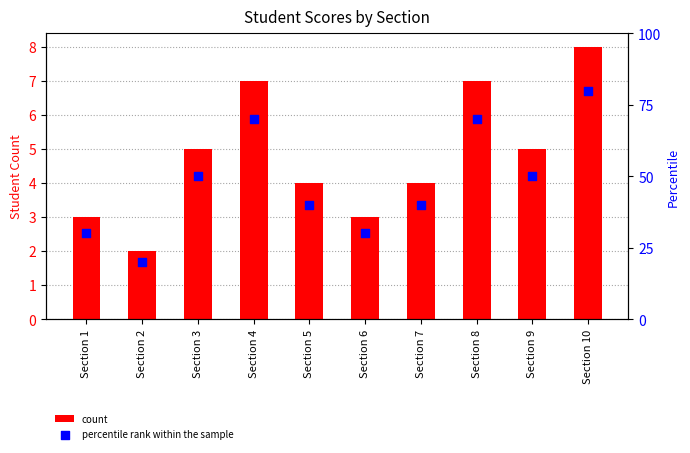

What are all the series names shown in the legend?

count, percentile rank within the sample